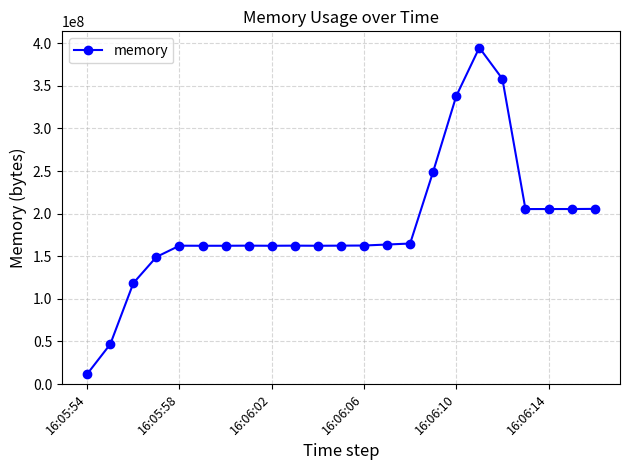

What is the maximum value shown in the chart?

394862592